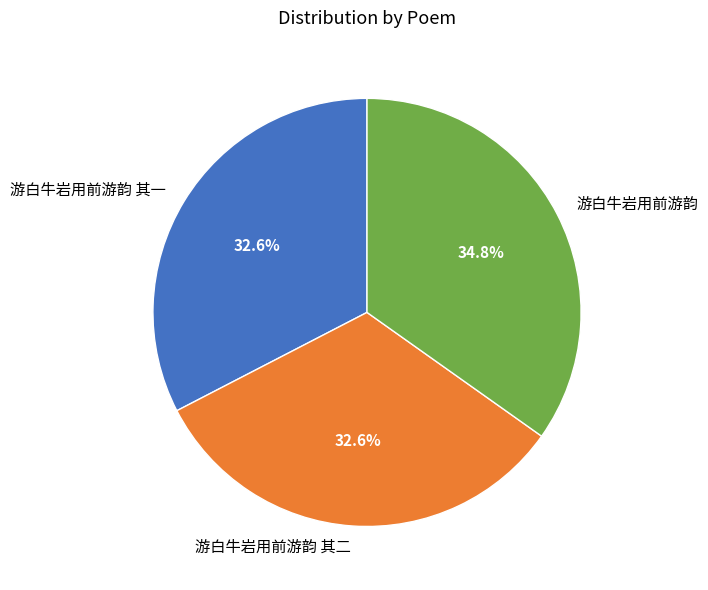

To the nearest percent, what is the average slice percentage?

33%